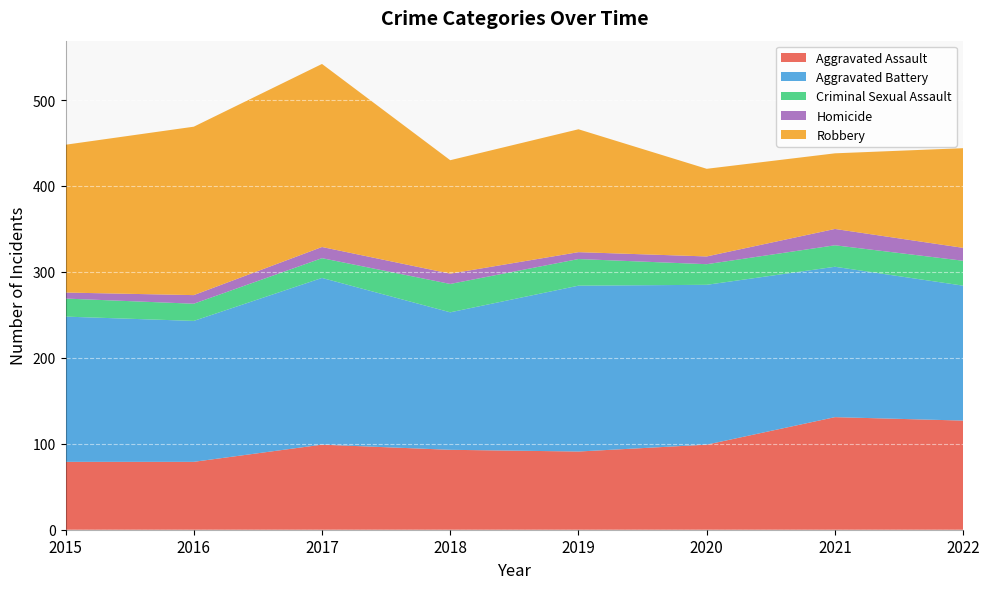

Reading left to right, extract all data points from this chart.

Aggravated Assault: 79	79	99	93	91	99	131	127
Aggravated Battery: 169	164	194	160	193	186	175	157
Criminal Sexual Assault: 21	20	23	33	31	24	25	29
Homicide: 7	10	13	12	8	9	19	15
Robbery: 172	196	213	132	143	102	88	116